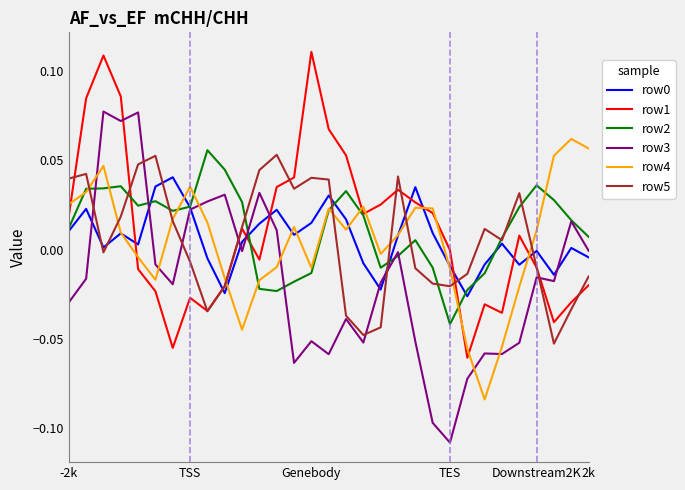

Which series has the largest range (max minus min)?

row3